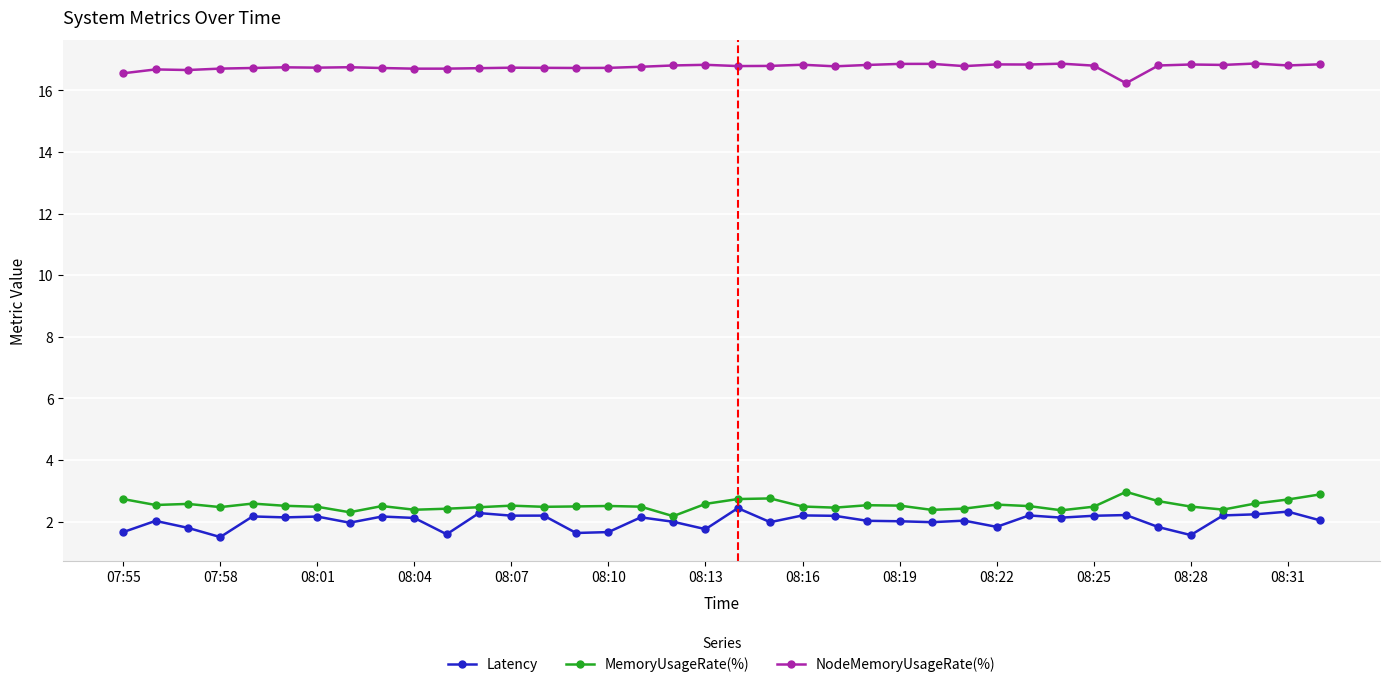

Which series has the largest total across all categories?

NodeMemoryUsageRate(%)